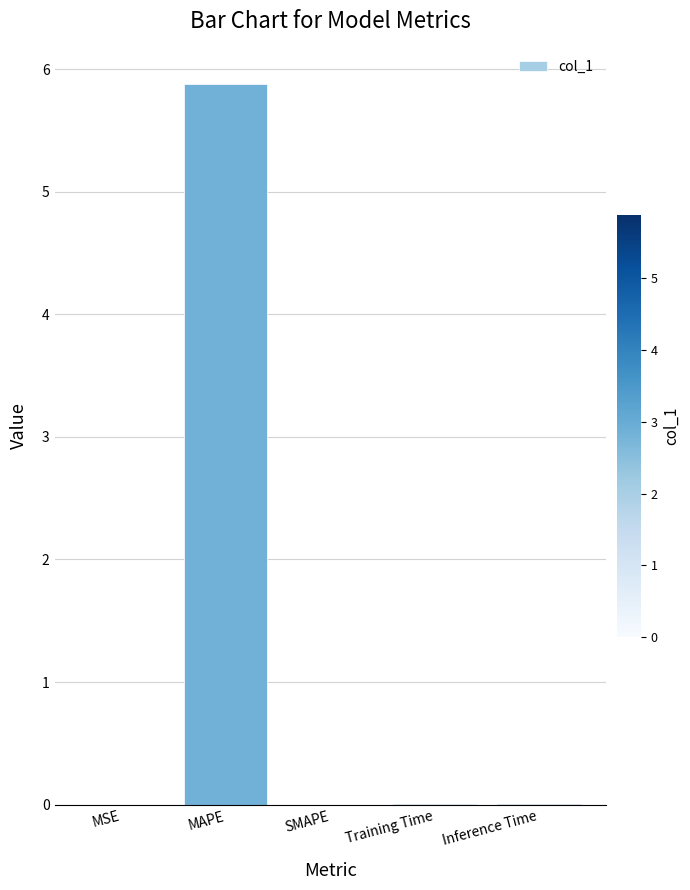

What is the greatest value displayed?

5.9